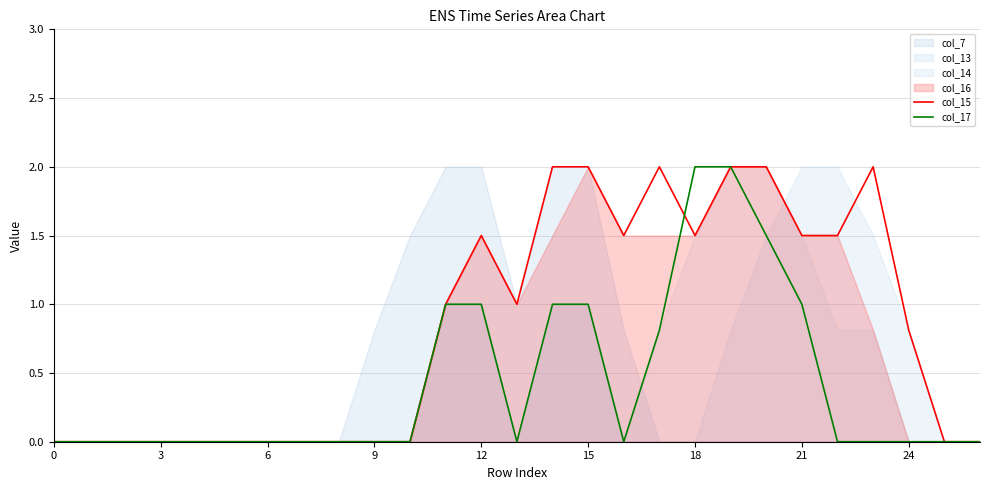

What is the greatest value displayed?

2.0